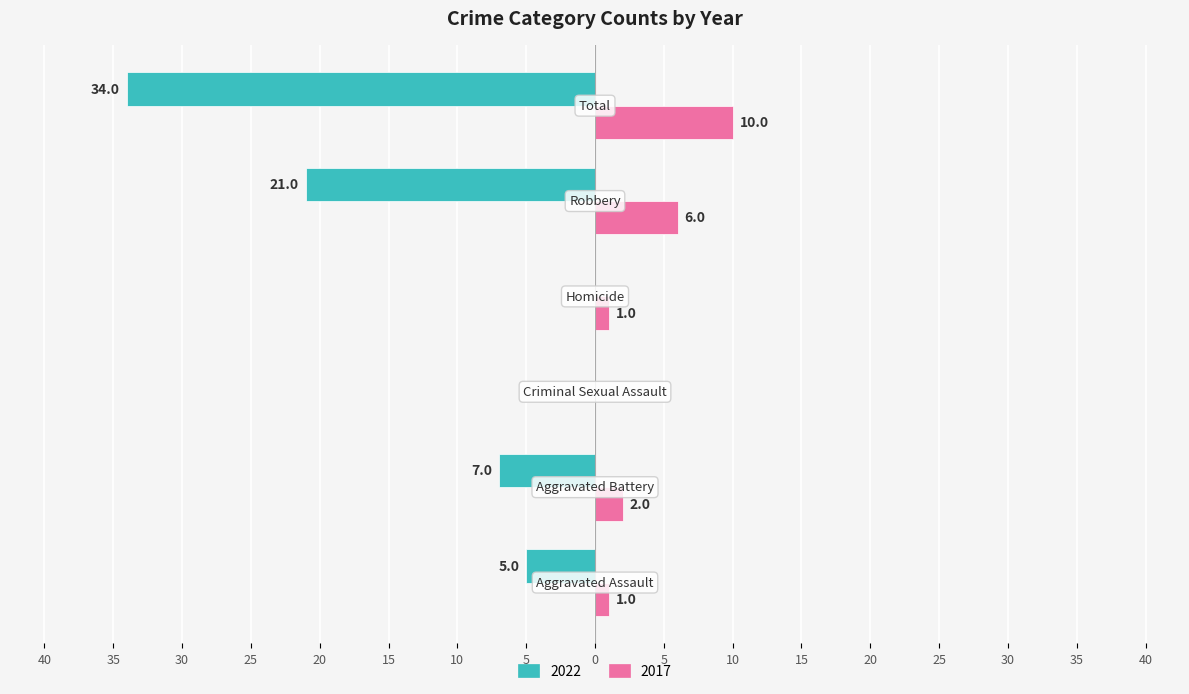

What are all the series names shown in the legend?

2022, 2017